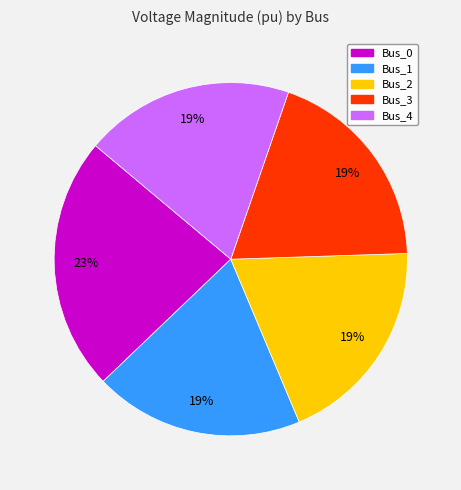

To the nearest percent, what is the average slice percentage?

20%